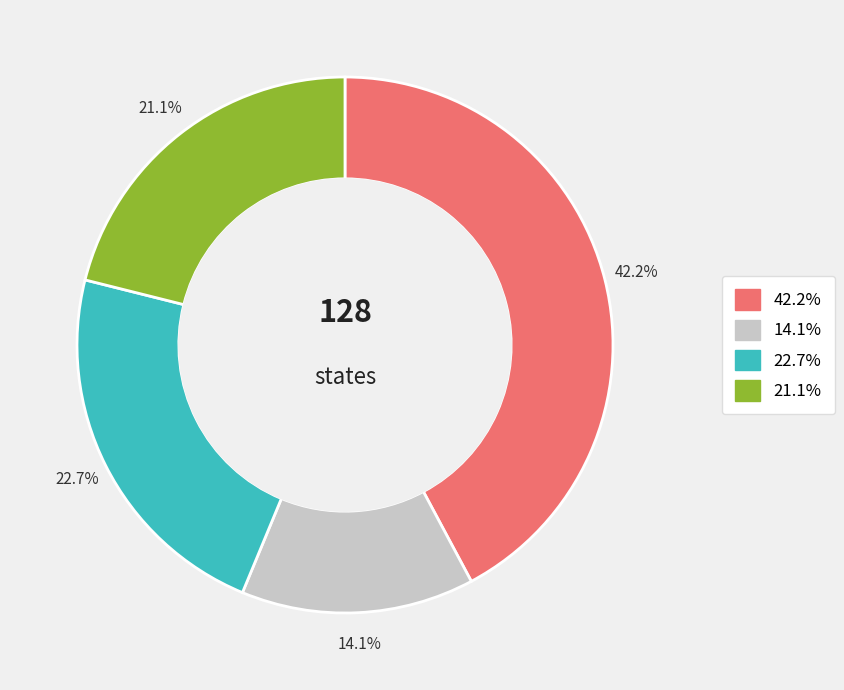

Is there any slice that represents more than half of the pie?

No